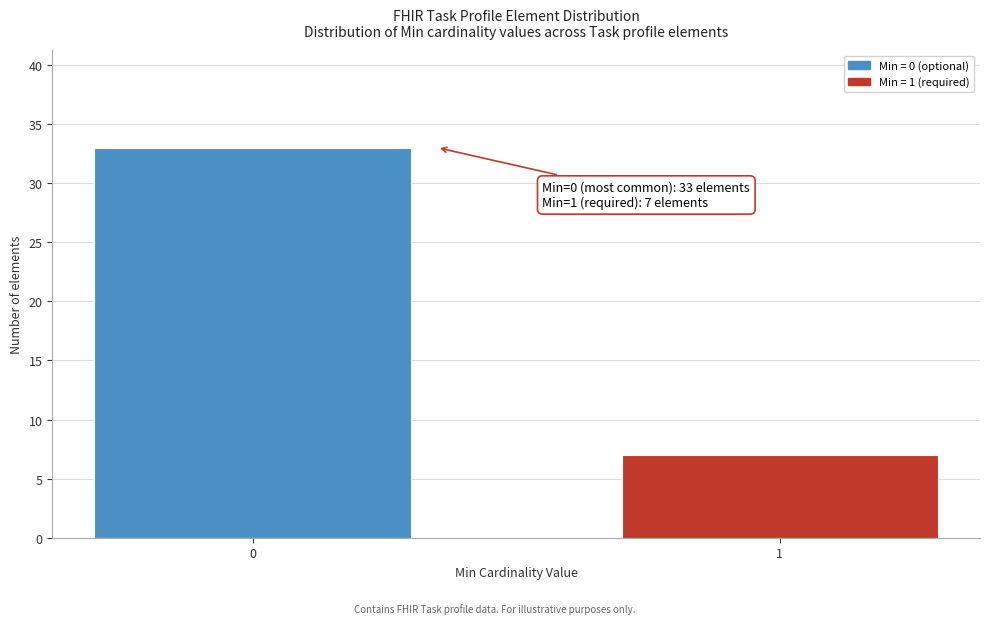

Reading right to left, what are all the values shown in this chart?

7	33